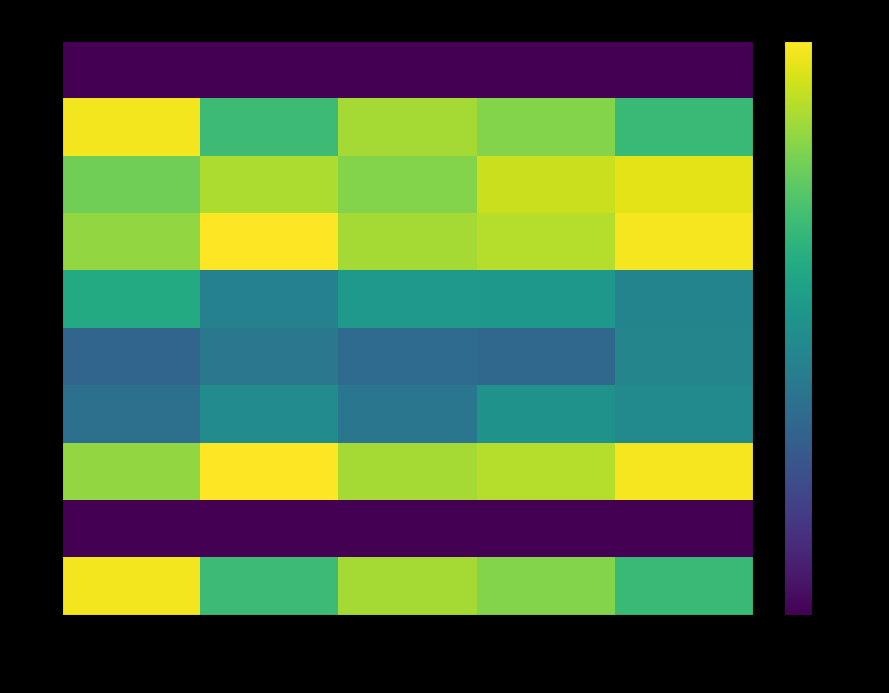

How many categories are shown in the chart?

5